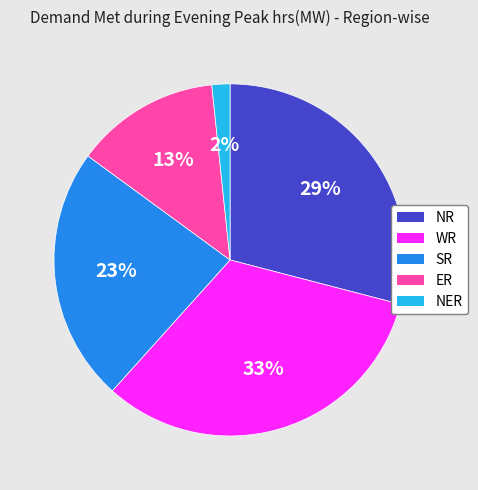

To the nearest percent, what portion does ER represent?

13%